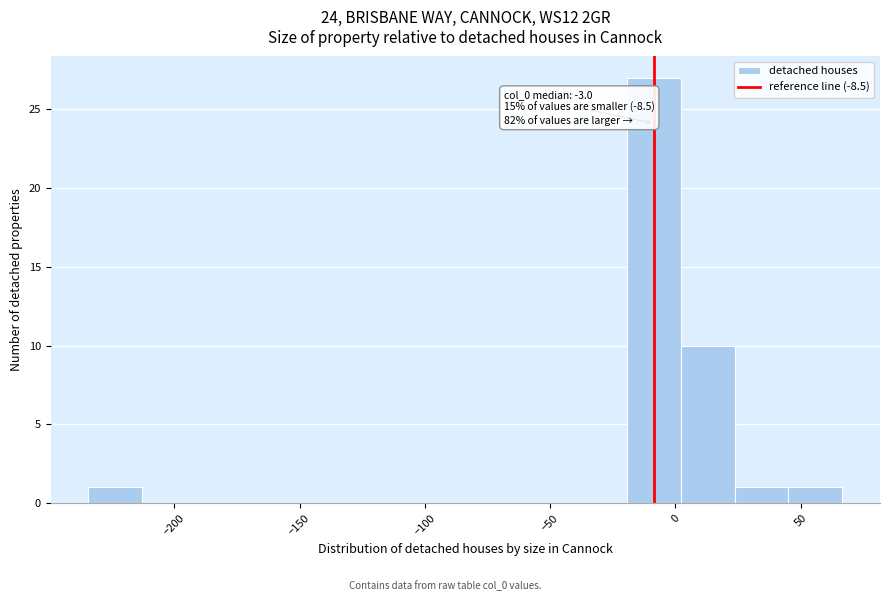

Over which range of the x-axis is the bar tallest?

-20 to 0